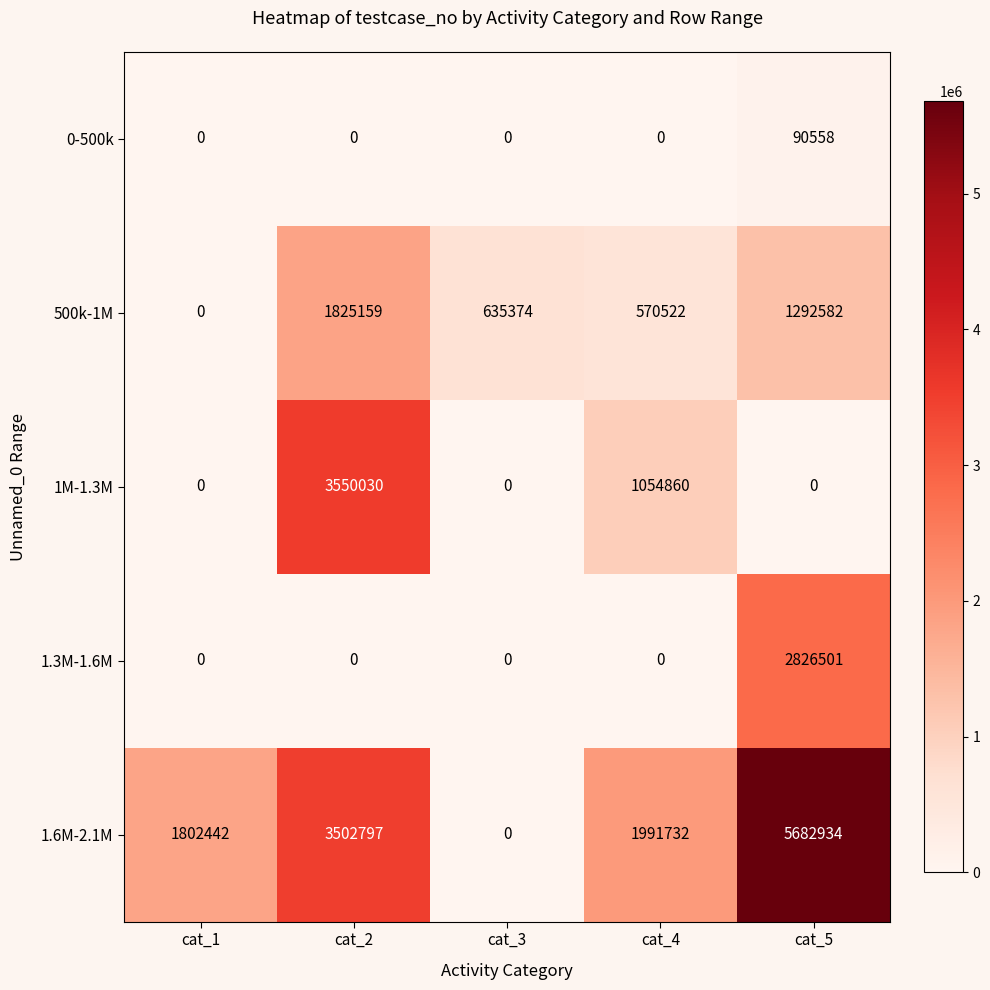

Which series has the widest spread of values?

1.6M-2.1M